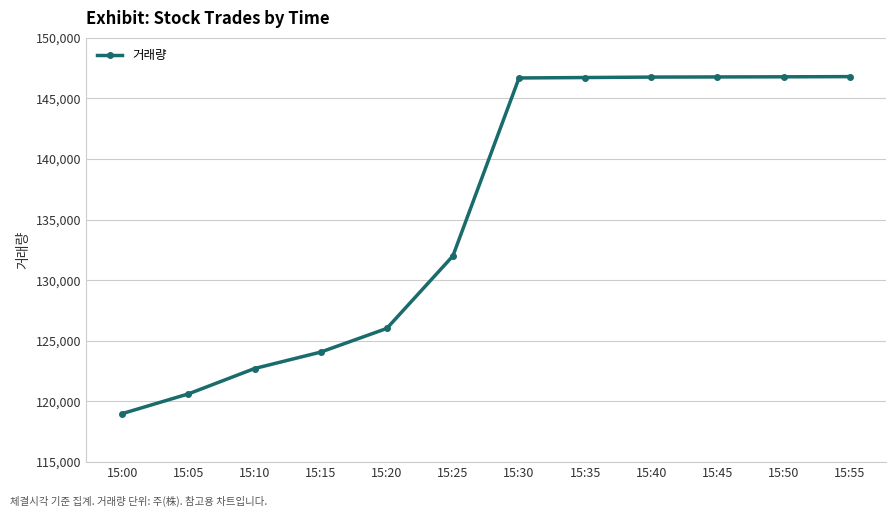

What is the greatest value displayed?

146796